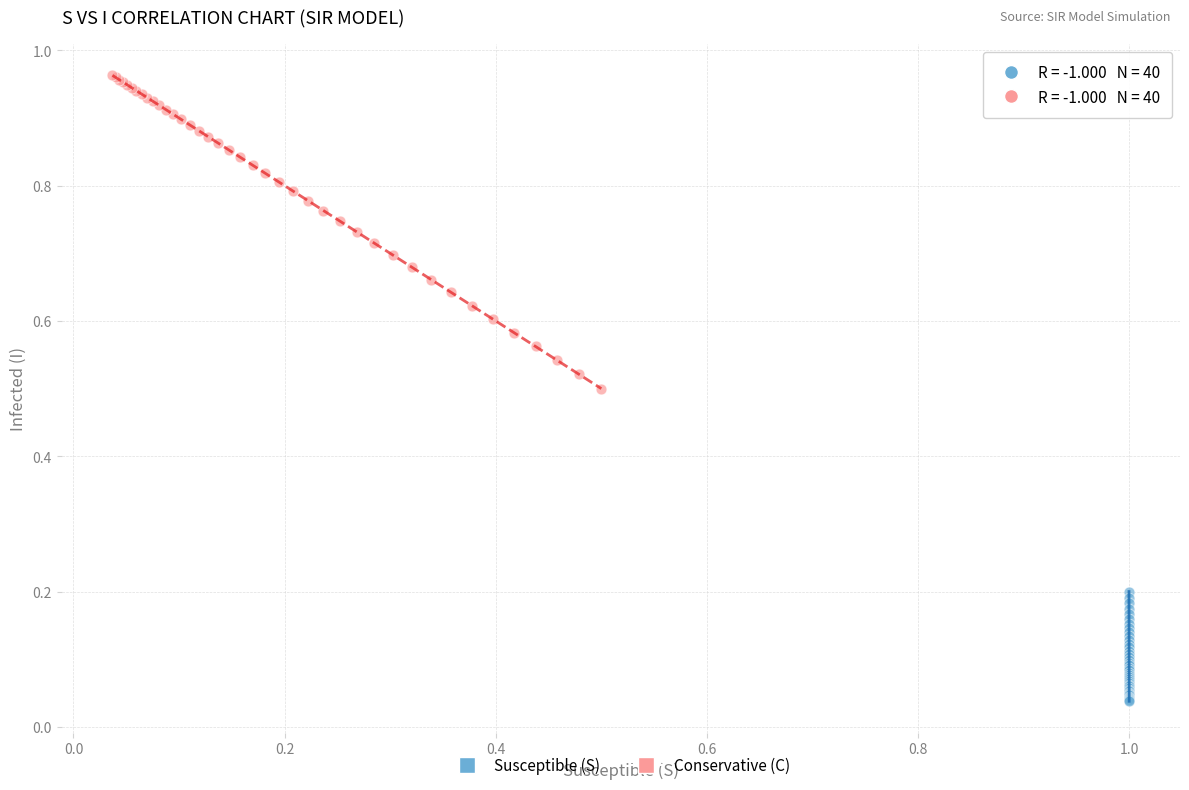

Which series has the widest spread of Y values?

Conservative (C)